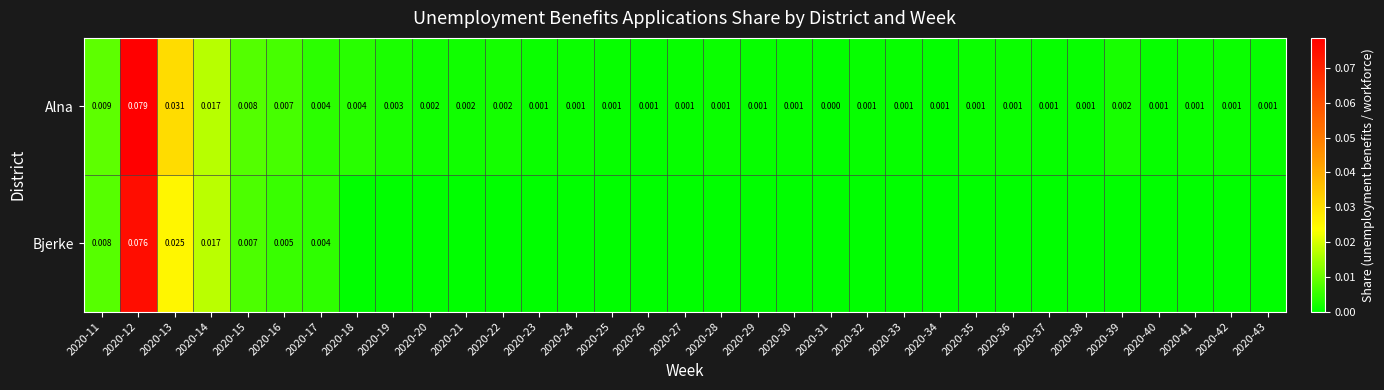

At which category is the sum across all series the highest?

2020-12